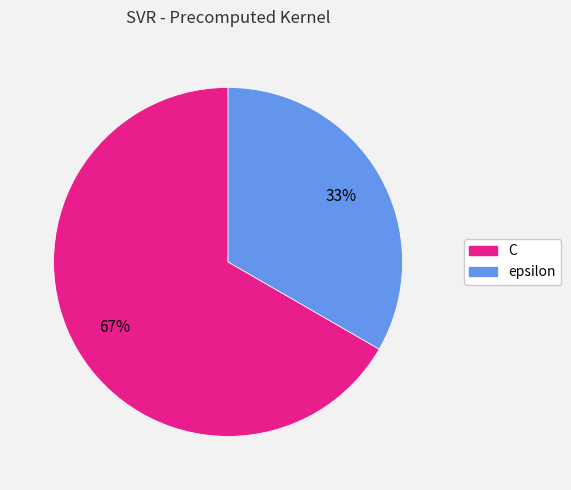

What is the majority slice?

C